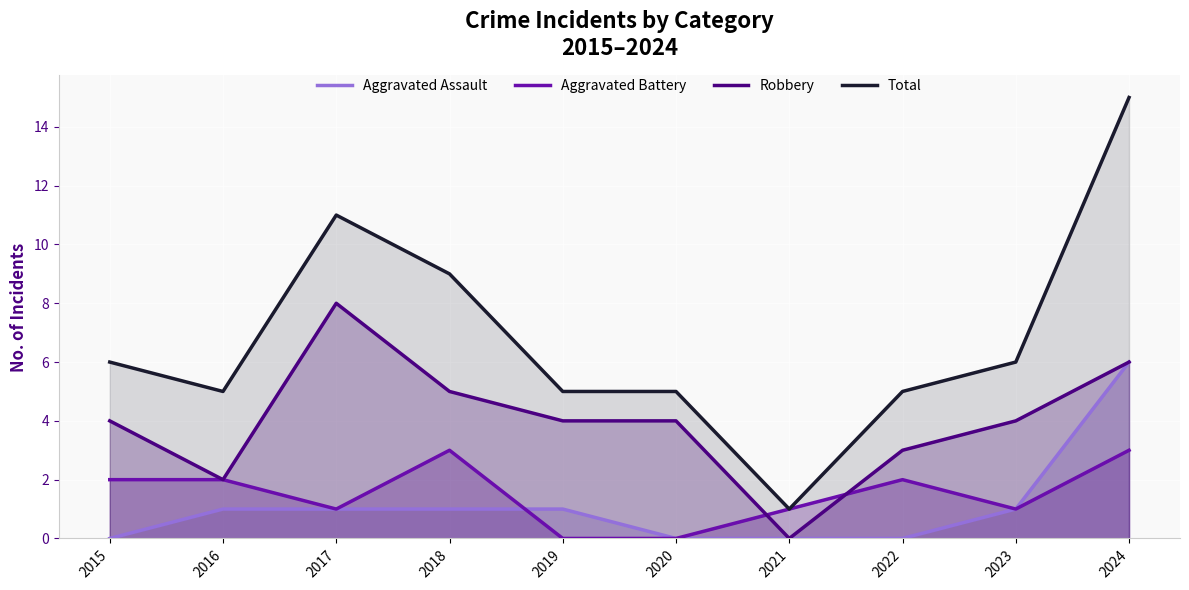

Is the value of Aggravated Battery at 2018 greater than the value of Aggravated Assault at 2022?

Yes